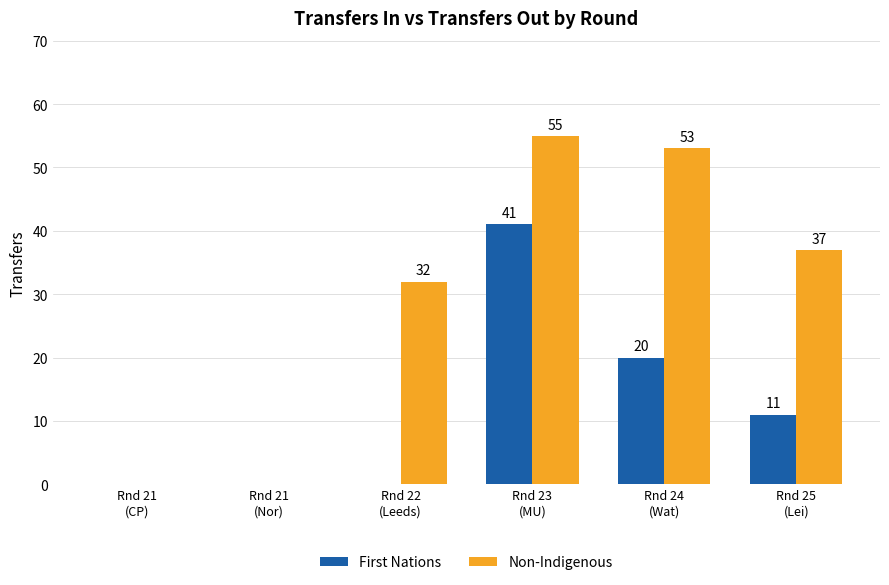

What is the sum of all First Nations values?

72